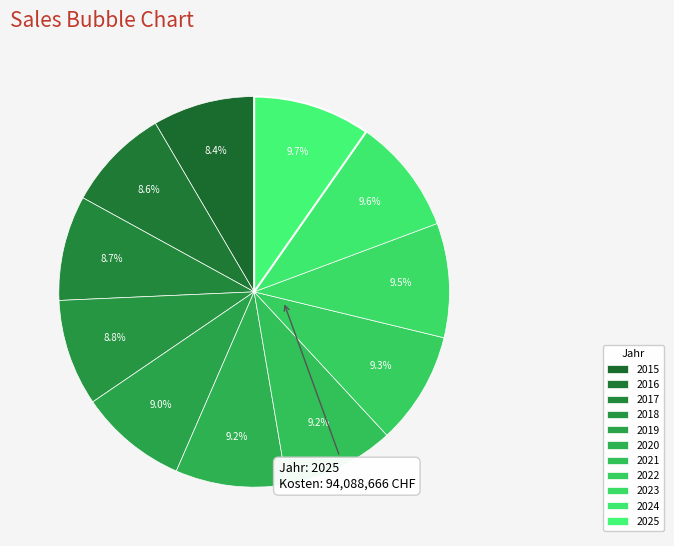

To the nearest percent, what portion does 2017 represent?

9%